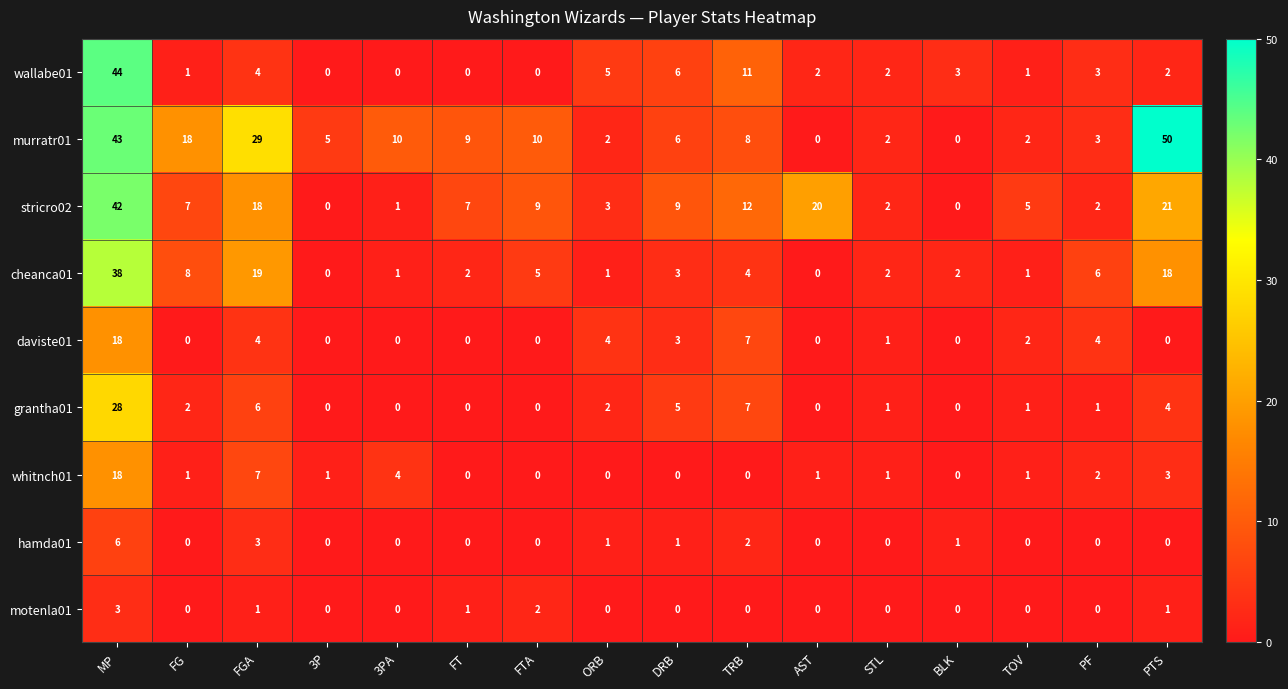

What is the average value of the cheanca01 series?

7